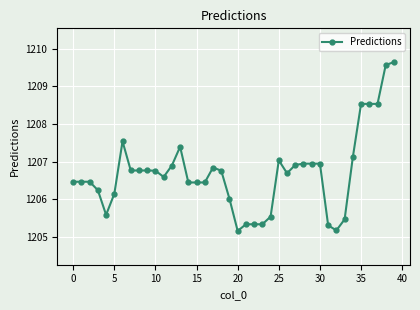

What is the value of the 35th point from the left?

1207.1